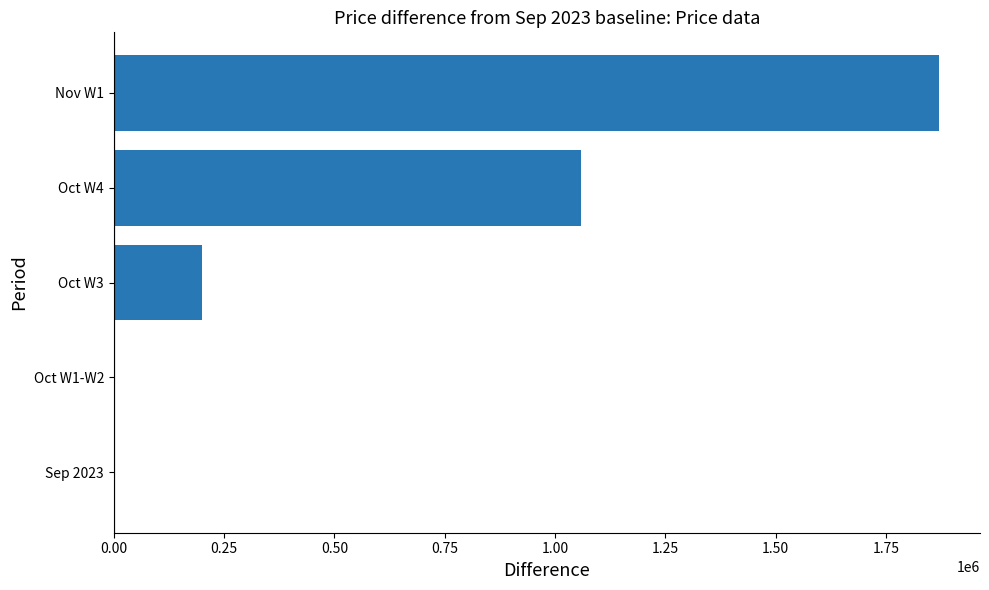

Is it true that the value at Oct W4 is 1060000?

True